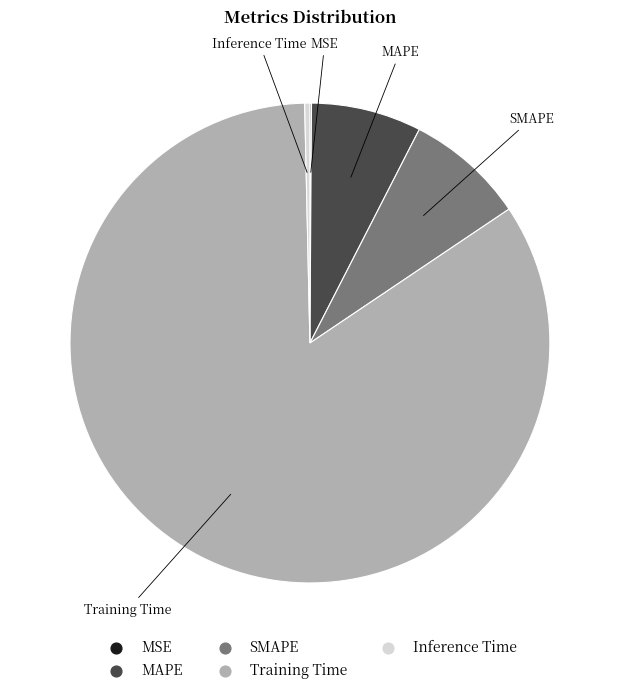

Which category has the biggest portion of the pie?

Training Time